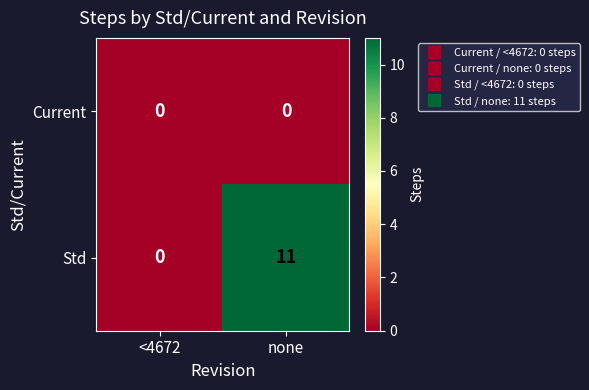

What is the difference between the maximum and minimum values in the Std series?

11